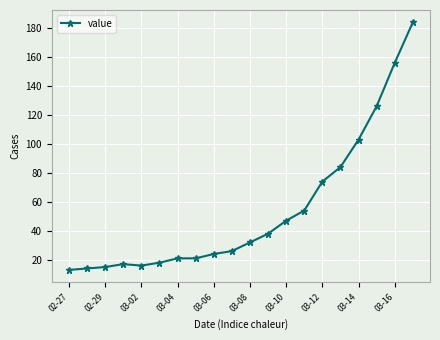

What is the smallest value displayed?

13